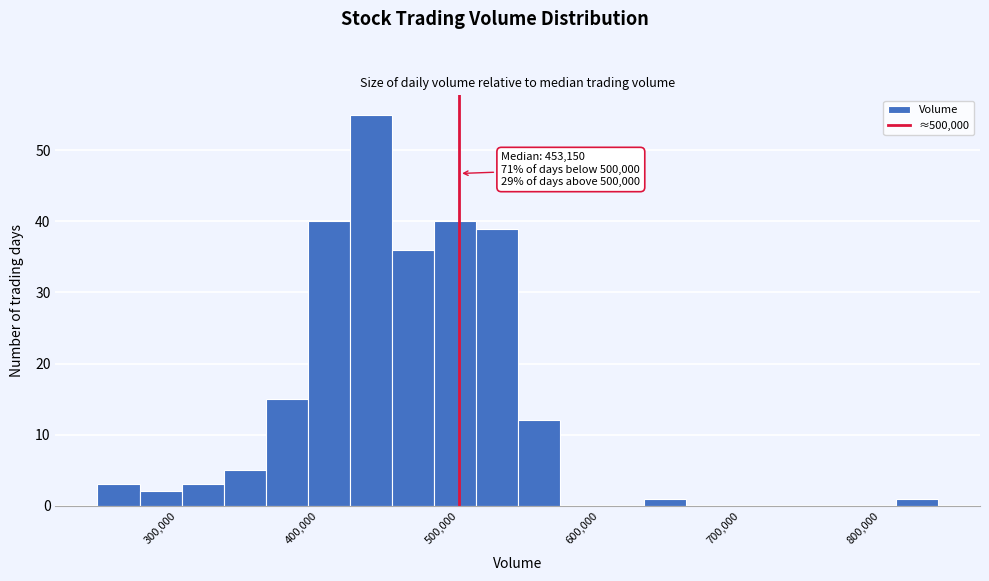

Read against the x-axis, roughly where is the centre of the tallest bar?

440000